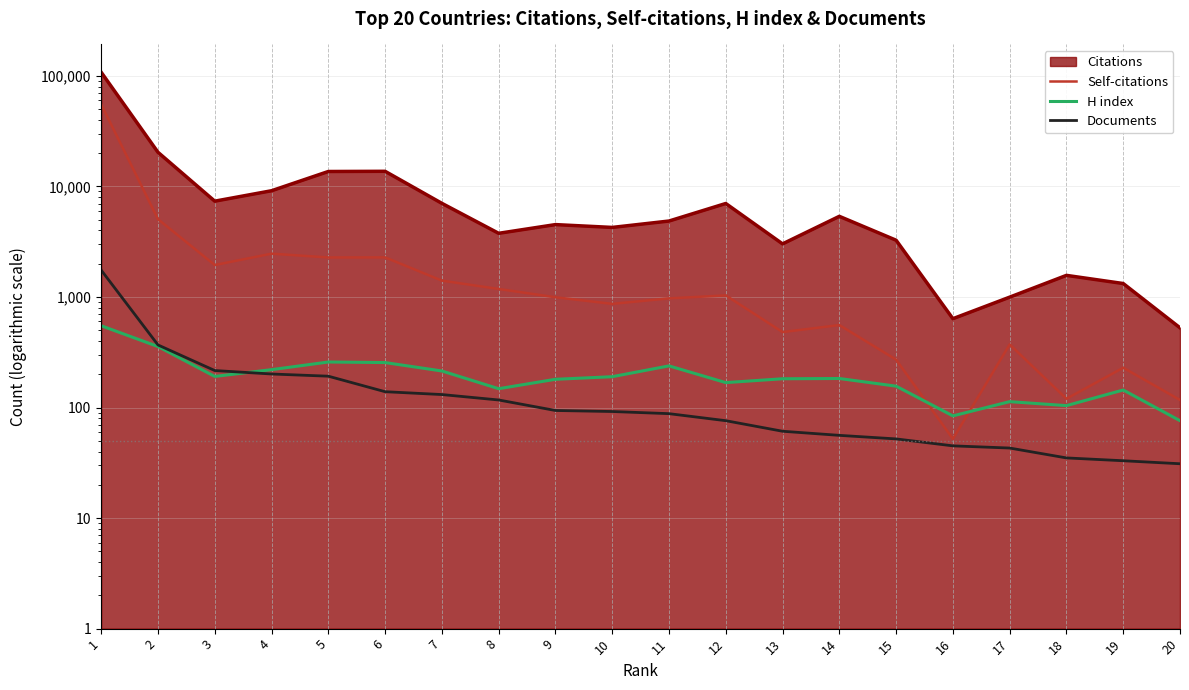

Is the value of H index at 7 greater than the value of Self-citations at 9?

No